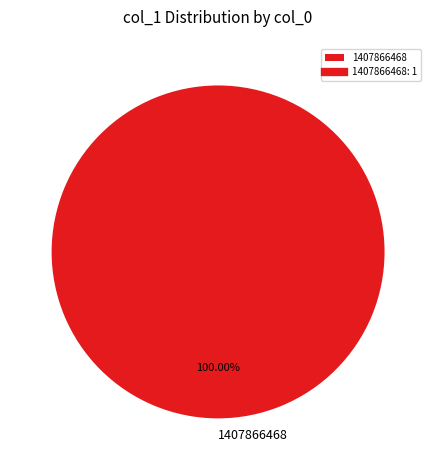

How many slices are in this pie chart?

1